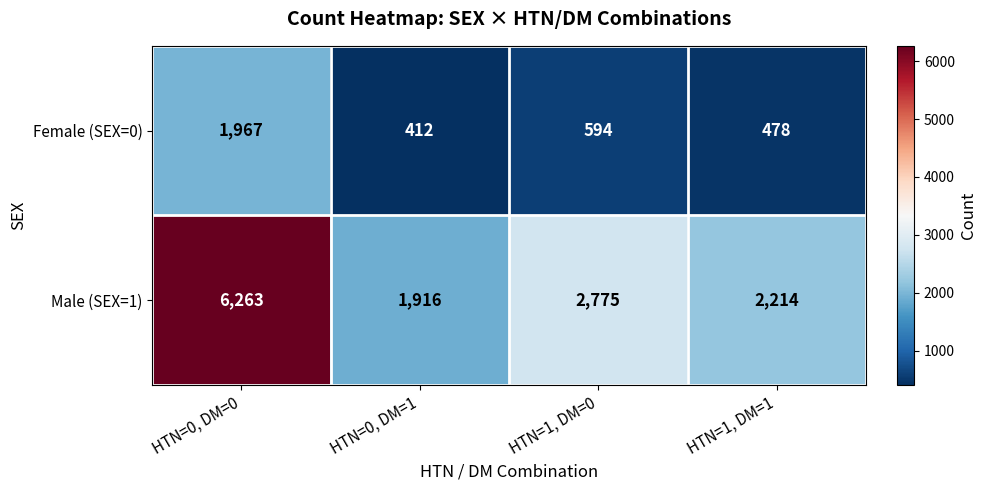

Which series changed the most between HTN=1, DM=0 and HTN=1, DM=1?

Male (SEX=1)